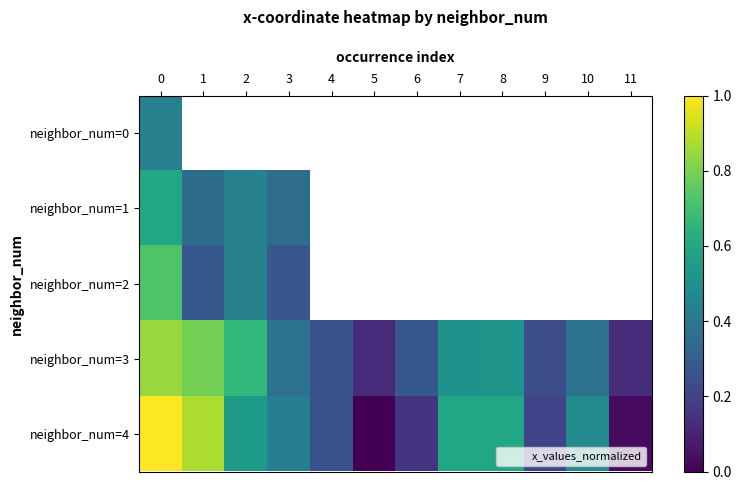

What value does the neighbor_num=4 series have at 2?

0.5